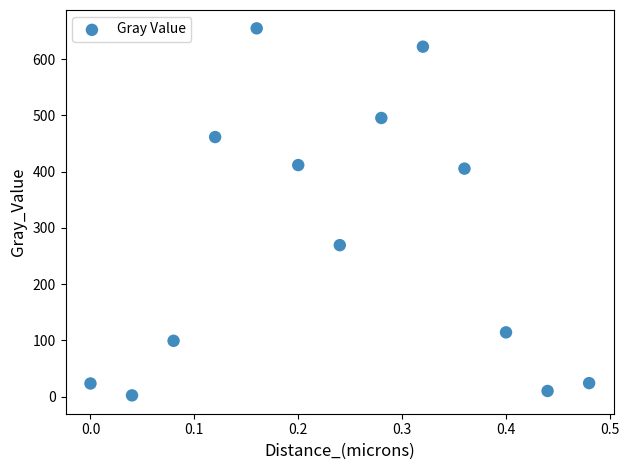

What Y value in the scatter plot is closest to 328?

269.2